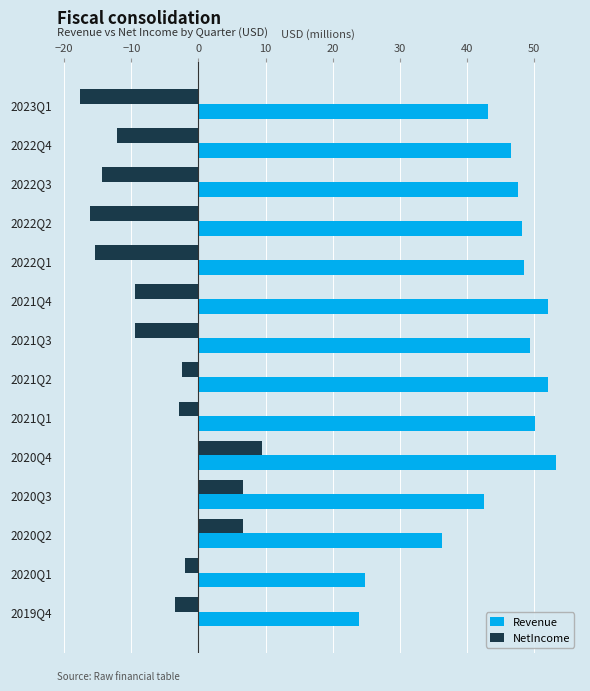

What is the smallest value displayed?

-17.6